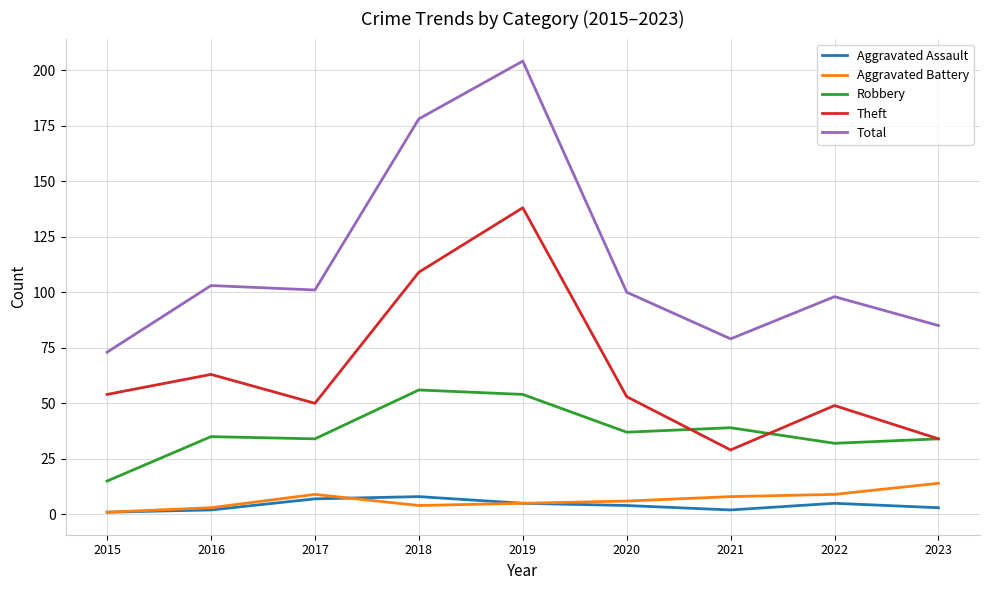

Reading left to right, transcribe all the data shown in this chart.

Aggravated Assault: 2015=1	2016=2	2017=7	2018=8	2019=5	2020=4	2021=2	2022=5	2023=3
Aggravated Battery: 2015=1	2016=3	2017=9	2018=4	2019=5	2020=6	2021=8	2022=9	2023=14
Robbery: 2015=15	2016=35	2017=34	2018=56	2019=54	2020=37	2021=39	2022=32	2023=34
Theft: 2015=54	2016=63	2017=50	2018=109	2019=138	2020=53	2021=29	2022=49	2023=34
Total: 2015=73	2016=103	2017=101	2018=178	2019=204	2020=100	2021=79	2022=98	2023=85